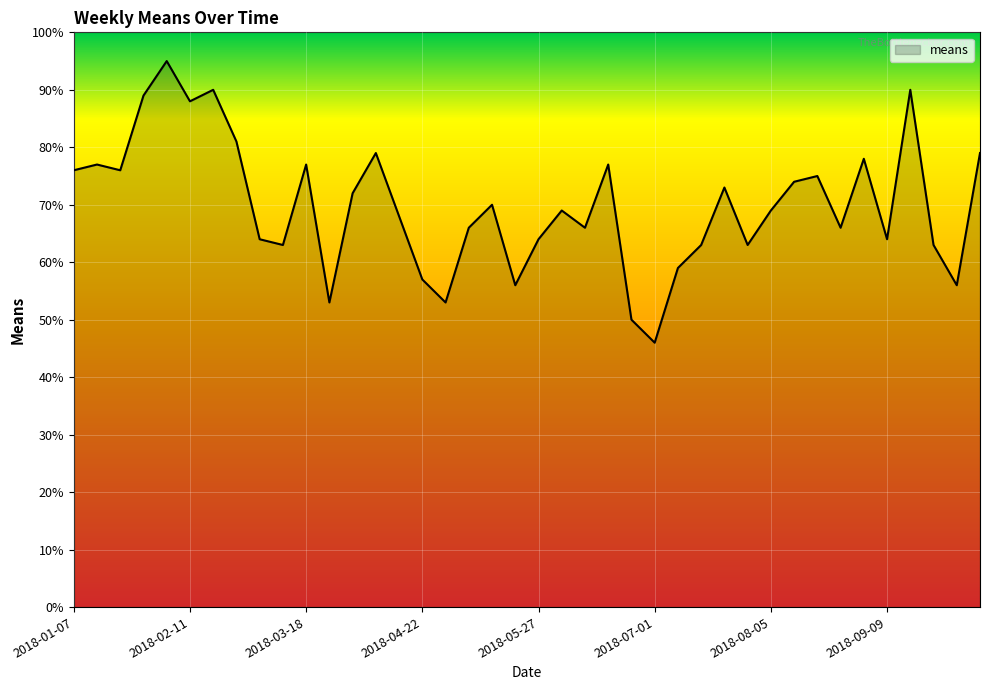

What is the greatest value displayed?

95